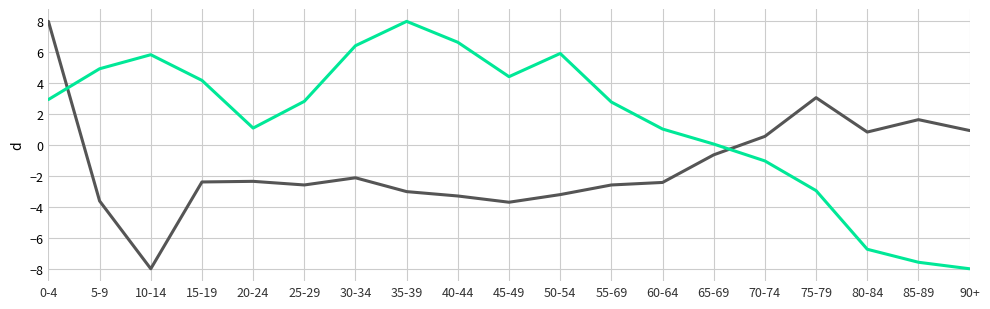

At which category is the sum across all series the highest?

0-4